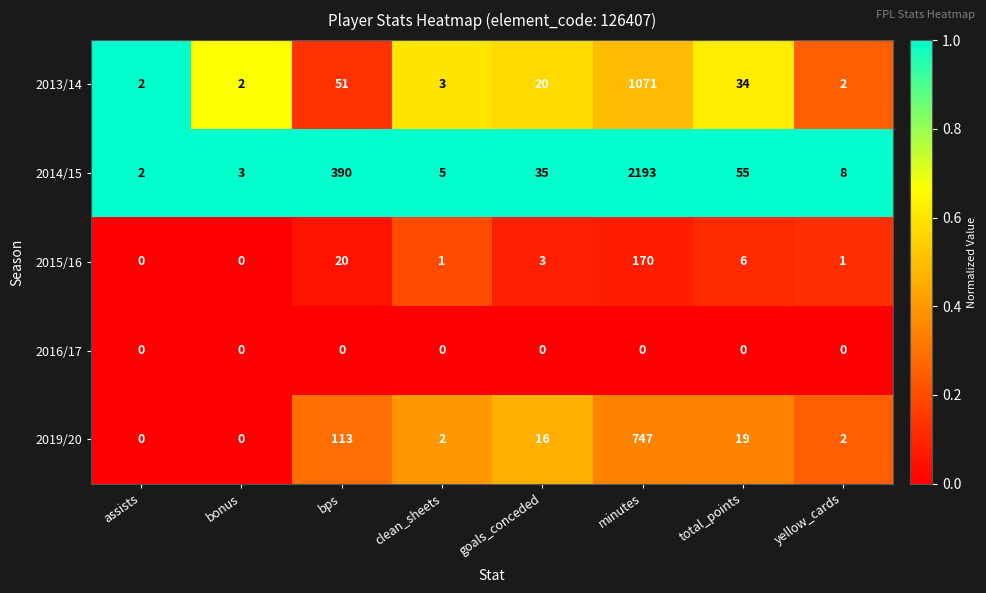

Which series has the widest spread of values?

2014/15